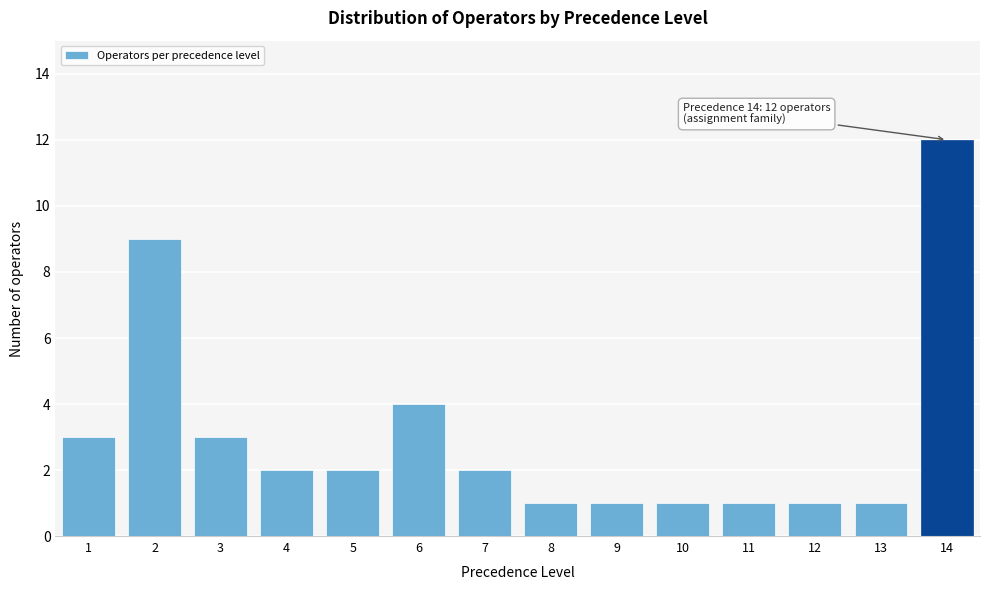

Reading left to right, list all the values displayed in this chart.

1=3	2=9	3=3	4=2	5=2	6=4	7=2	8=1	9=1	10=1	11=1	12=1	13=1	14=12